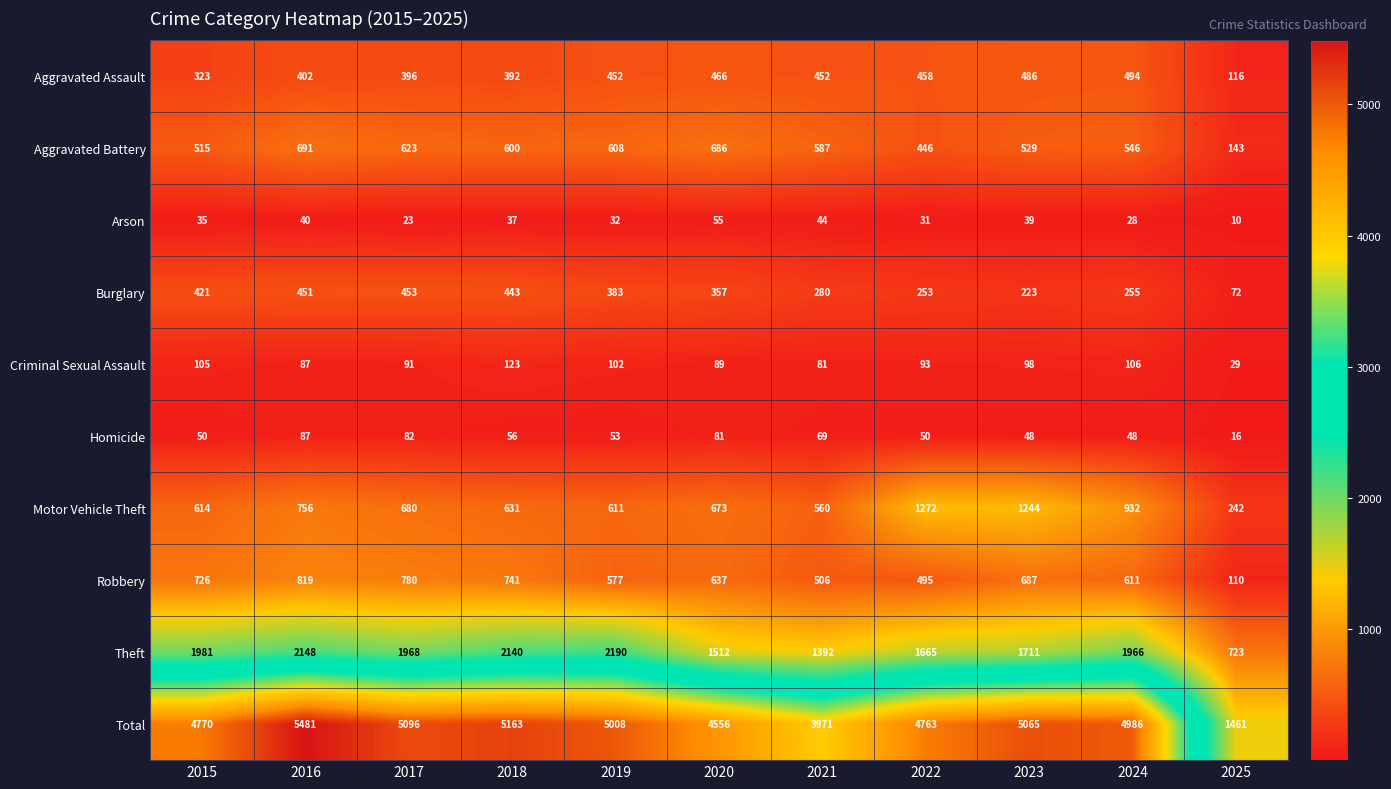

What is the highest value of the Total series?

5481